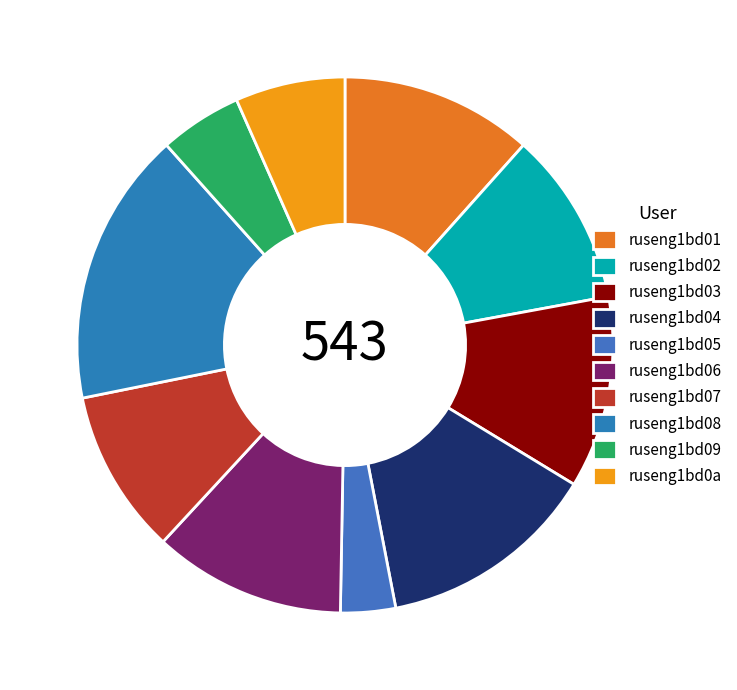

The ruseng1bd07 slice represents 10% of the pie. True or false?

True